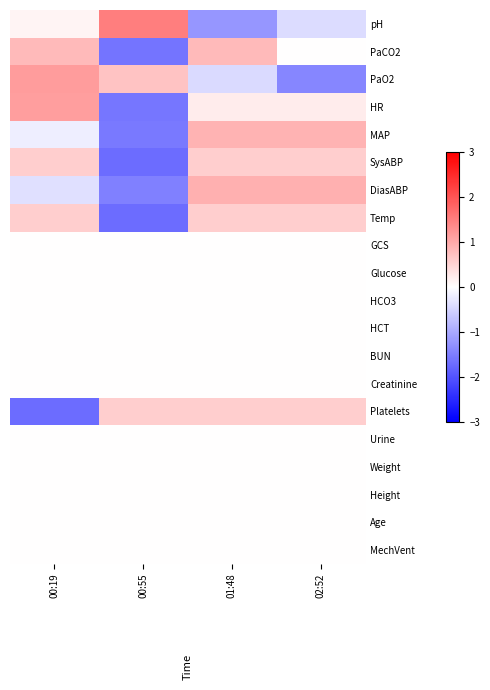

Reading right to left, extract all data points from this chart.

pH: 02:52=-0.4	01:48=-1.2	00:55=1.5	00:19=0.1
PaCO2: 02:52=0.0	01:48=0.8	00:55=-1.6	00:19=0.8
PaO2: 02:52=-1.4	01:48=-0.4	00:55=0.7	00:19=1.2
HR: 02:52=0.2	01:48=0.2	00:55=-1.6	00:19=1.1
MAP: 02:52=0.9	01:48=0.9	00:55=-1.6	00:19=-0.2
SysABP: 02:52=0.6	01:48=0.6	00:55=-1.7	00:19=0.6
DiasABP: 02:52=0.9	01:48=0.9	00:55=-1.5	00:19=-0.4
Temp: 02:52=0.6	01:48=0.6	00:55=-1.7	00:19=0.6
GCS: 02:52=0.0	01:48=0.0	00:55=0.0	00:19=0.0
Glucose: 02:52=0.0	01:48=0.0	00:55=0.0	00:19=0.0
HCO3: 02:52=0.0	01:48=0.0	00:55=0.0	00:19=0.0
HCT: 02:52=0.0	01:48=0.0	00:55=0.0	00:19=0.0
BUN: 02:52=0.0	01:48=0.0	00:55=0.0	00:19=0.0
Creatinine: 02:52=0.0	01:48=0.0	00:55=0.0	00:19=0.0
Platelets: 02:52=0.6	01:48=0.6	00:55=0.6	00:19=-1.7
Urine: 02:52=0.0	01:48=0.0	00:55=0.0	00:19=0.0
Weight: 02:52=0.0	01:48=0.0	00:55=0.0	00:19=0.0
Height: 02:52=0.0	01:48=0.0	00:55=0.0	00:19=0.0
Age: 02:52=0.0	01:48=0.0	00:55=0.0	00:19=0.0
MechVent: 02:52=0.0	01:48=0.0	00:55=0.0	00:19=0.0